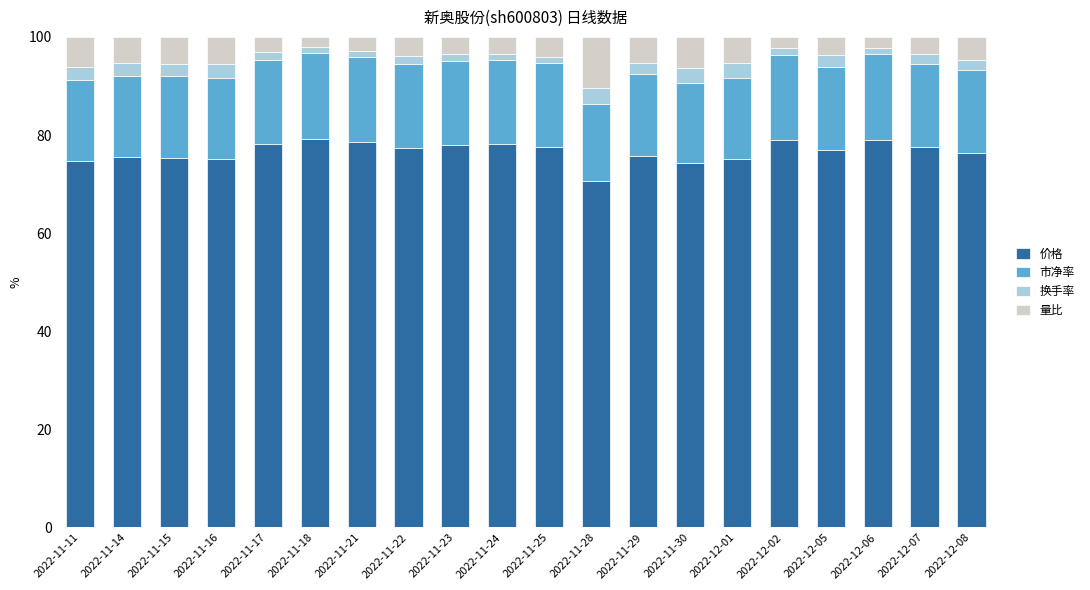

What are all the series names shown in the legend?

价格, 市净率, 换手率, 量比